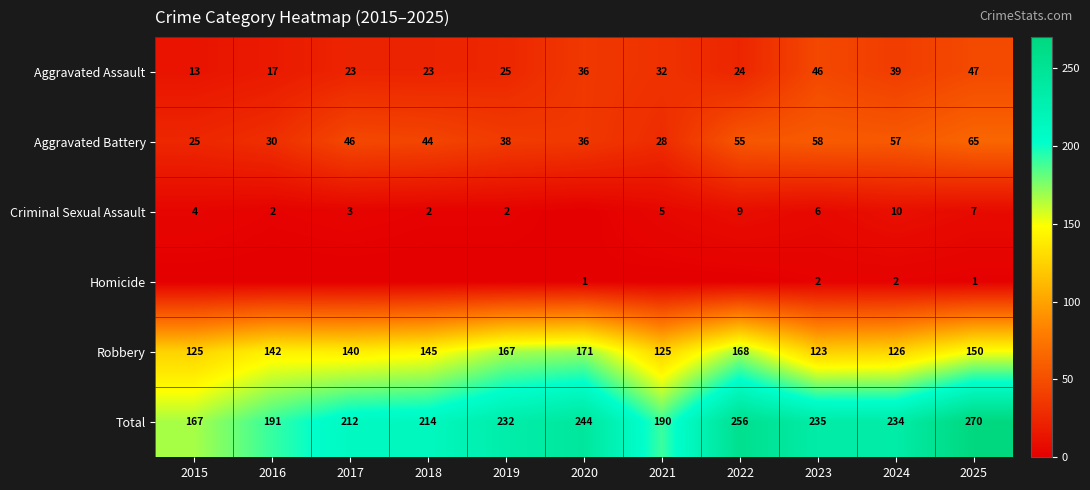

What is the highest value of the Total series?

270